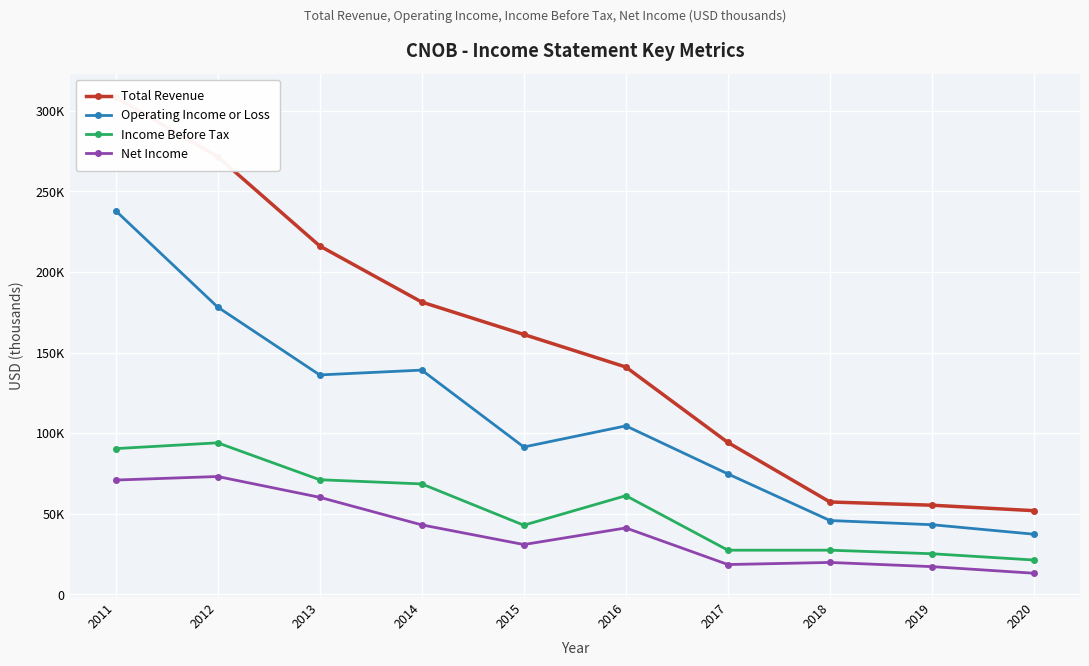

How many series are shown in this chart?

4